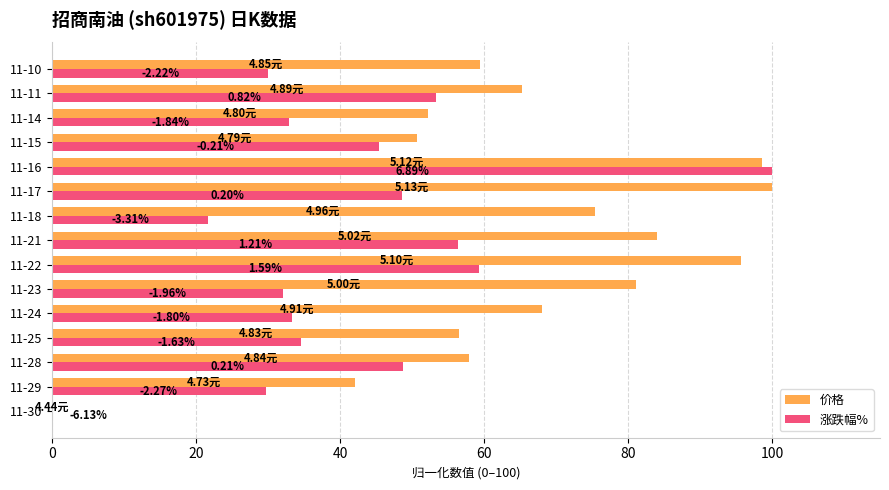

What is the average value of the 价格 series?

65.8